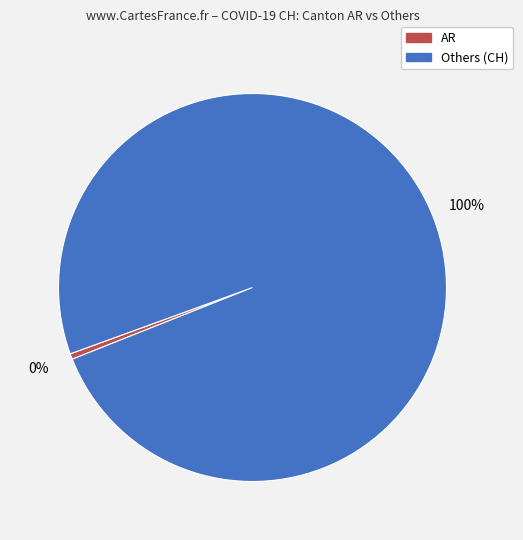

To the nearest percent, what is the average slice percentage?

50%